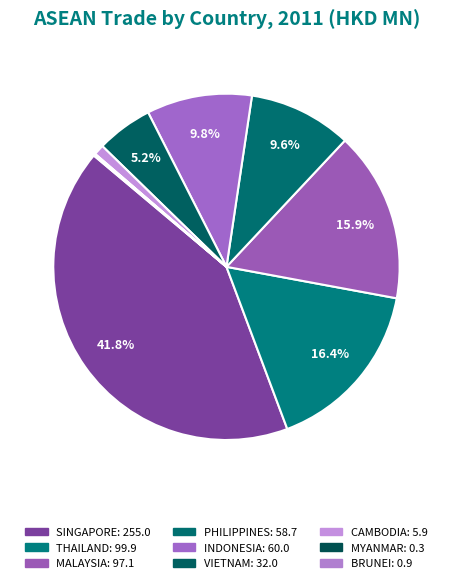

True or false: INDONESIA accounts for 22% of the total.

False